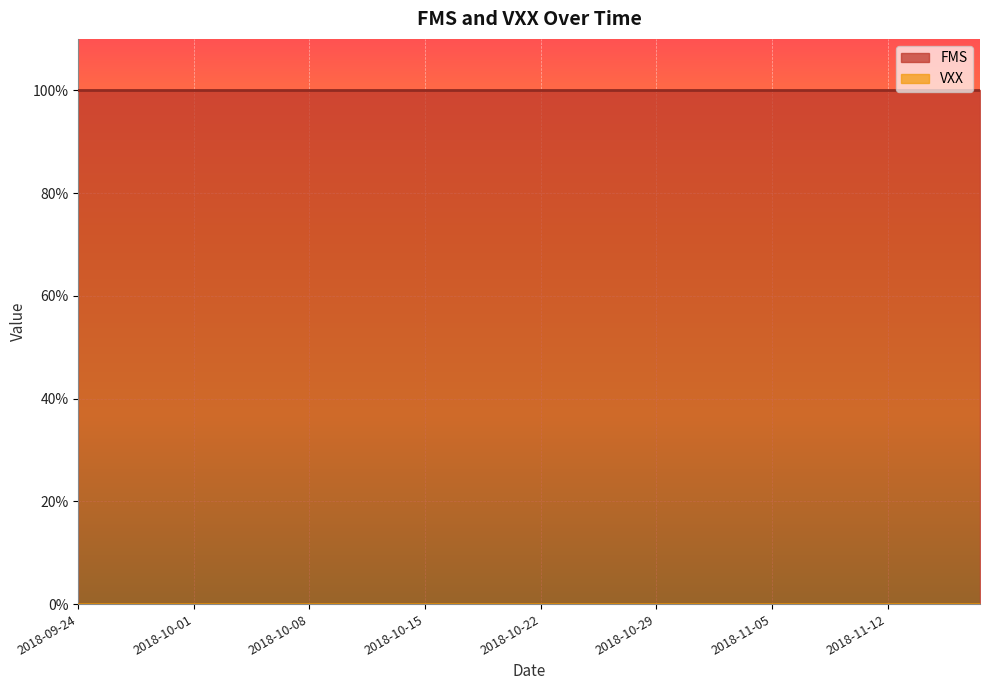

How many lines are shown in the chart?

2